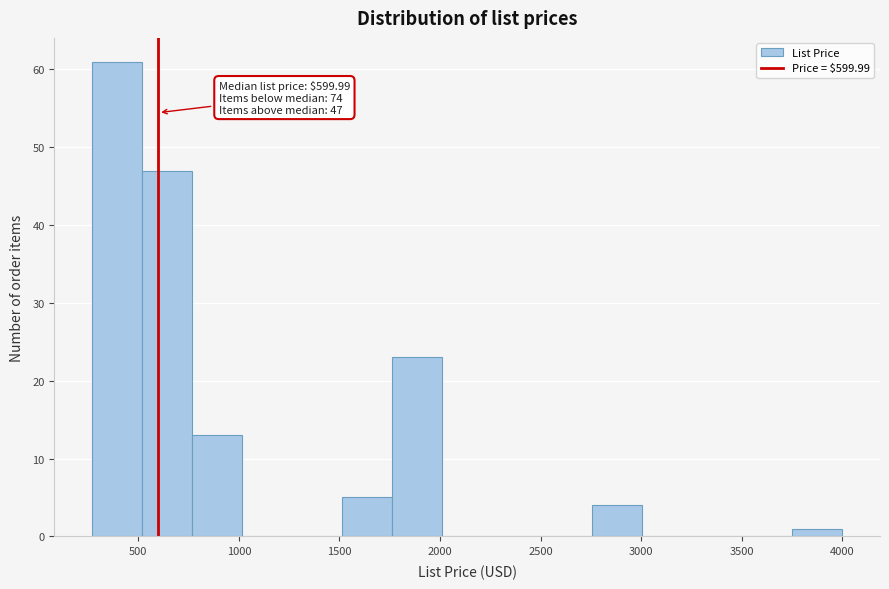

Over which range of the x-axis is the bar tallest?

250 to 500